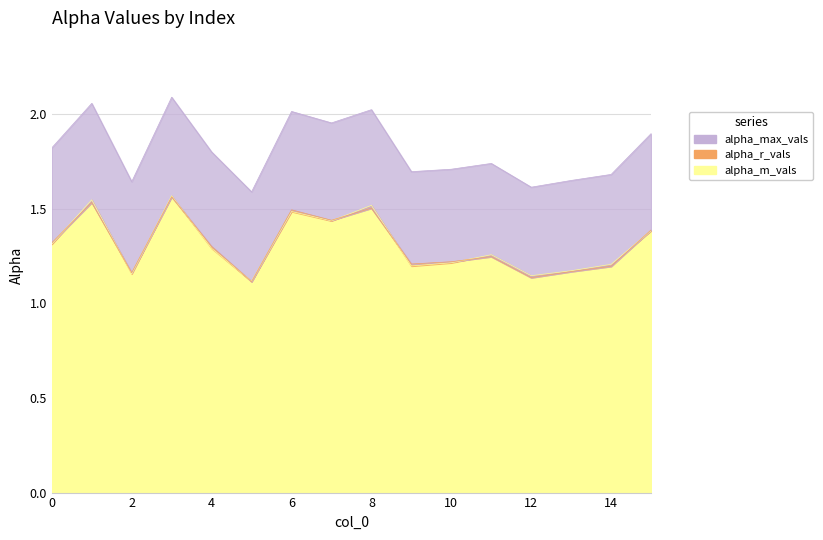

What is the value of the alpha_m_vals point at the 2nd from the left?

1.5